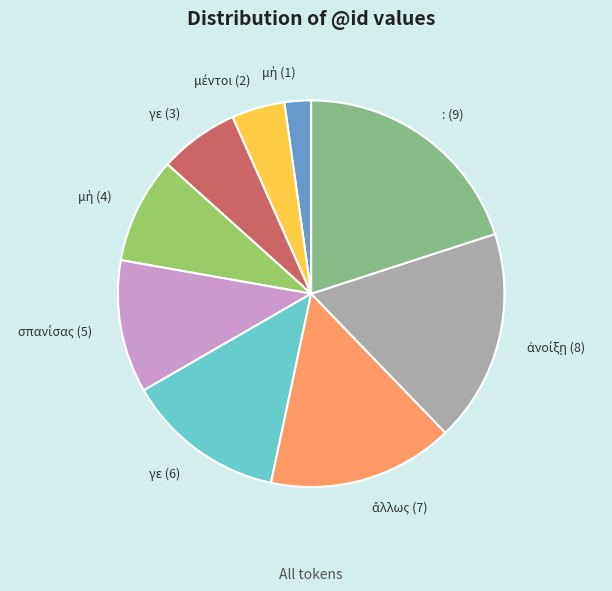

The : (9) slice represents 20% of the pie. True or false?

True